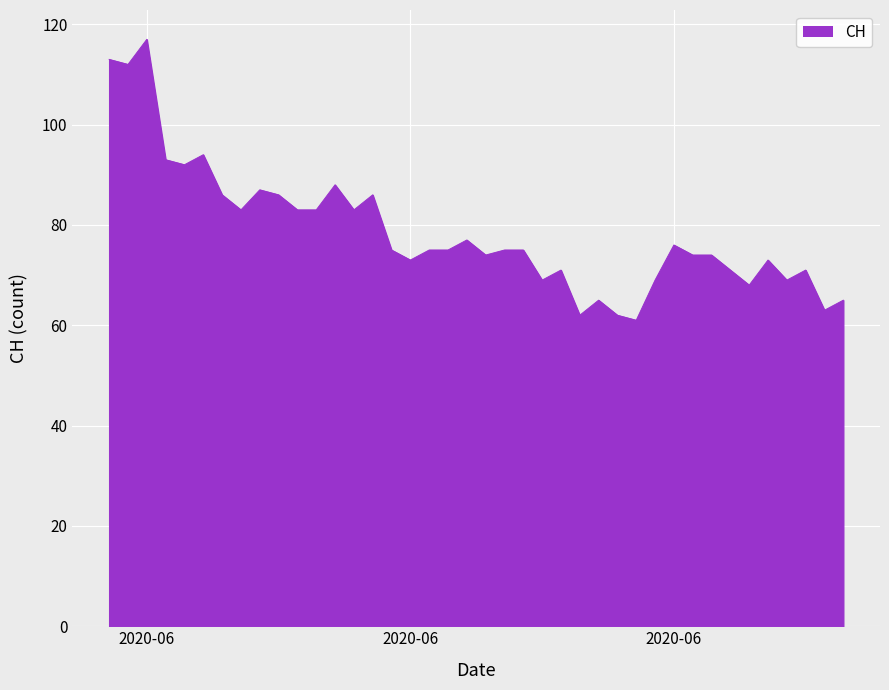

What is the smallest value displayed?

61